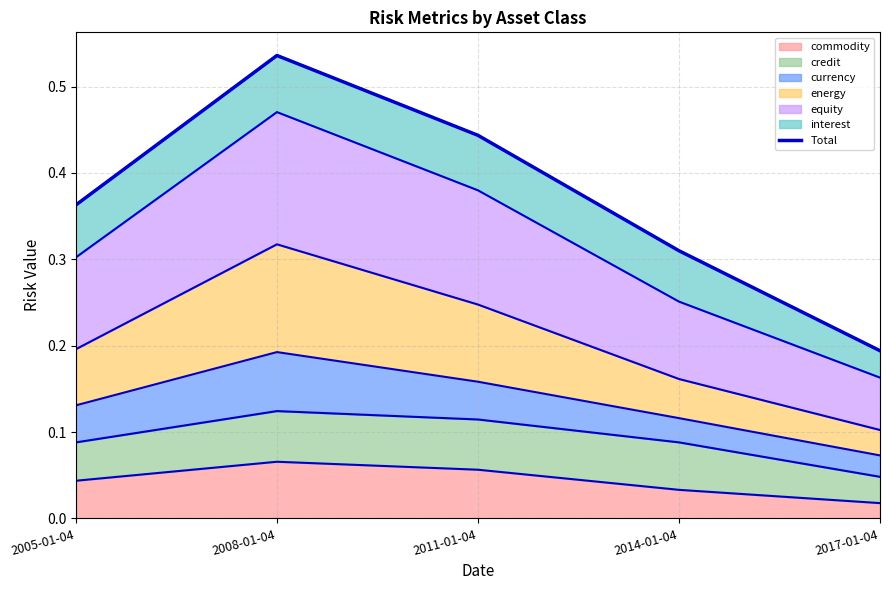

How many points are higher than both their immediate neighbors (excluding endpoints)?

1